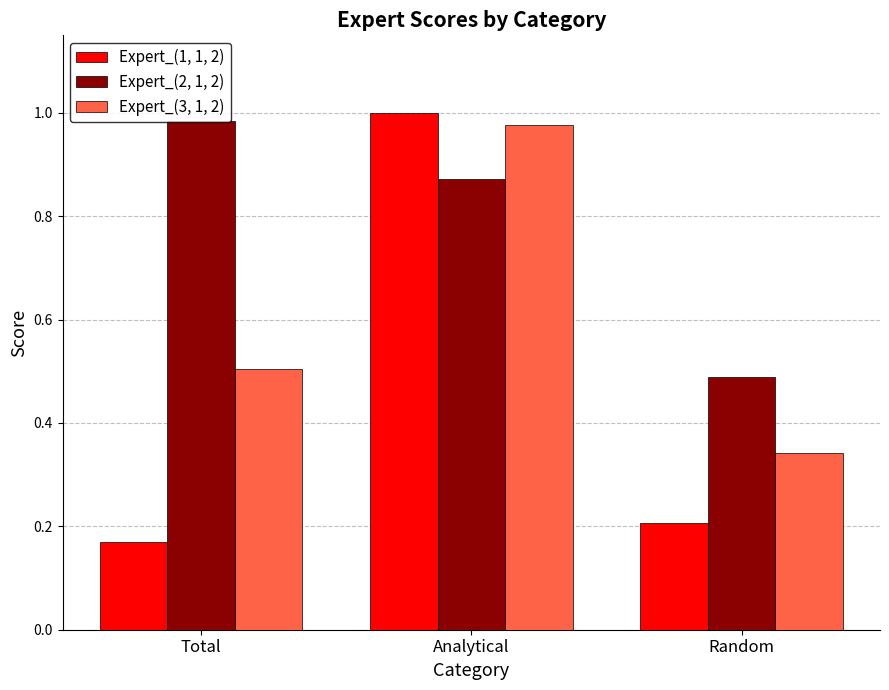

Which series has the widest spread of values?

Expert_(1, 1, 2)